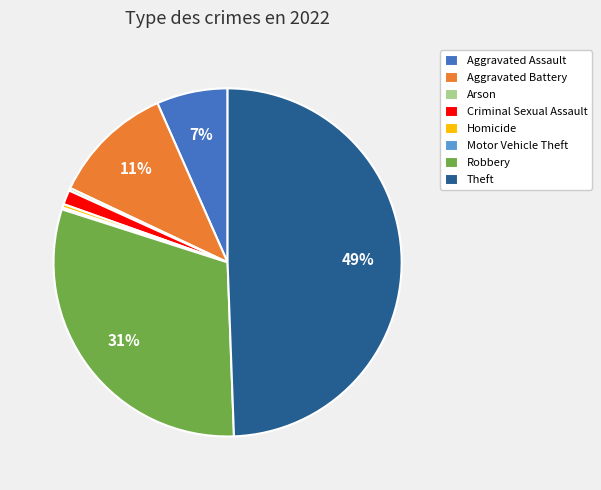

Is Aggravated Assault the majority of the pie?

No